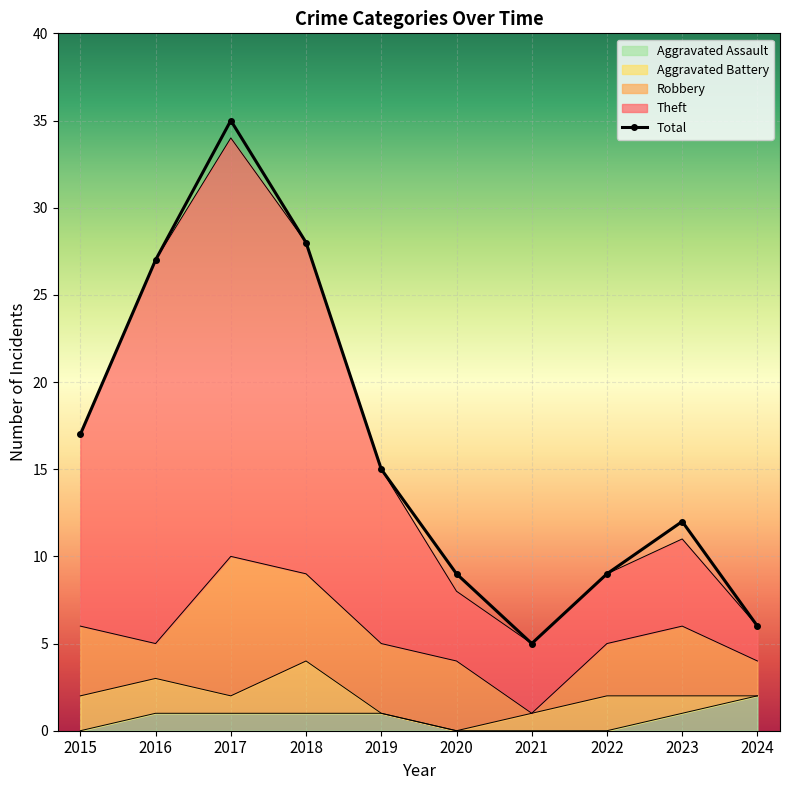

What is the total value across all series at 2022?

18